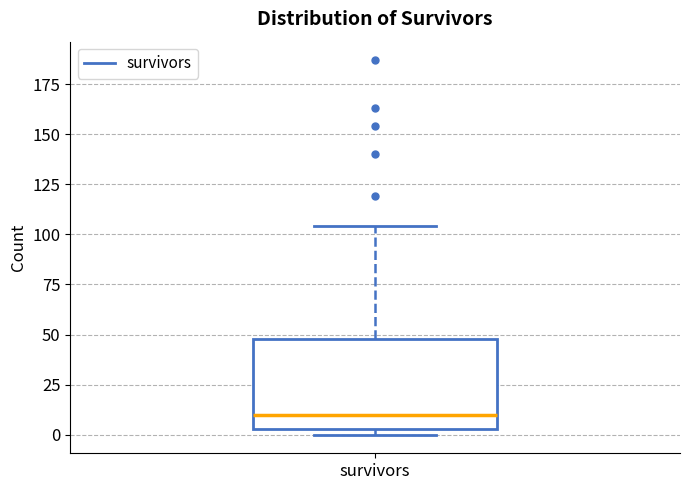

Transcribe this box plot: give where the median line is, the range the box spans, and where the two whiskers end, as read against the y-axis. The values are not printed on the chart, so give them approximately, as read against the axis.

median 10, box 5 to 50, whiskers 0 to 105